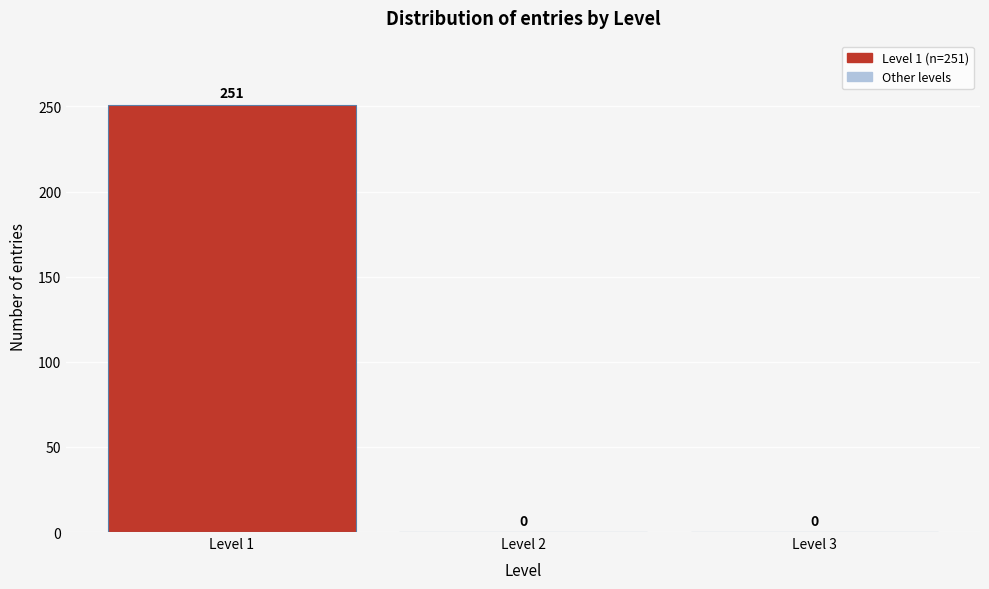

Which range on the x-axis has the tallest bar?

0.5 to 1.5